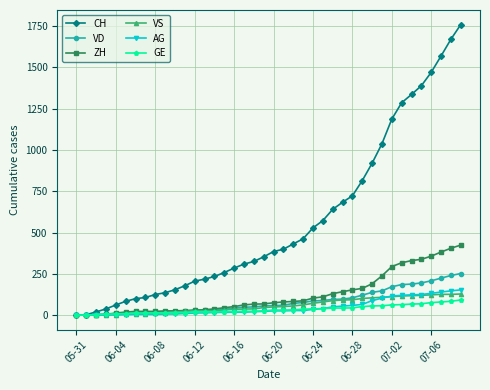

Which series has the widest spread of values?

CH